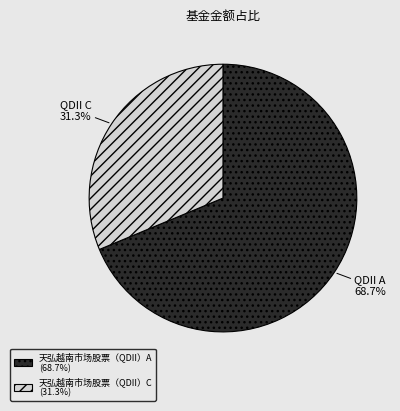

Which category has the smallest portion of the pie?

天弘越南市场股票（QDII）C